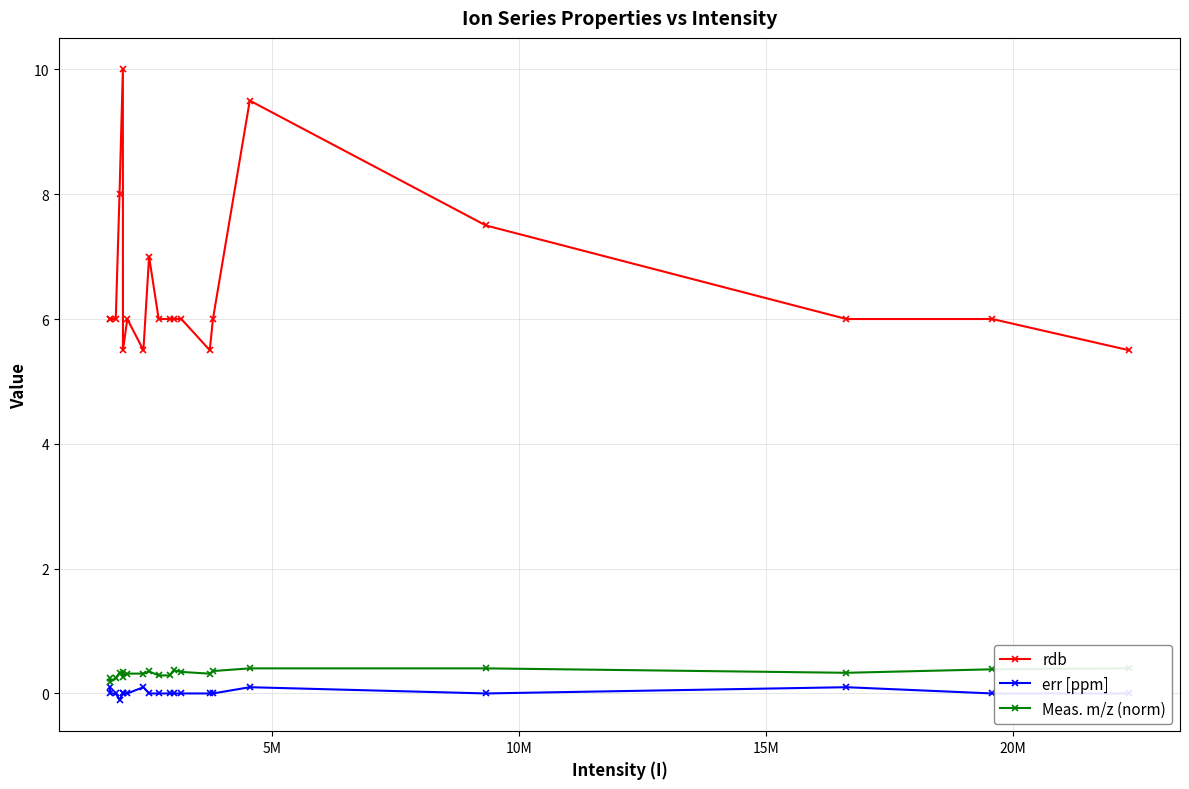

How many values in the rdb series exceed 6?

5